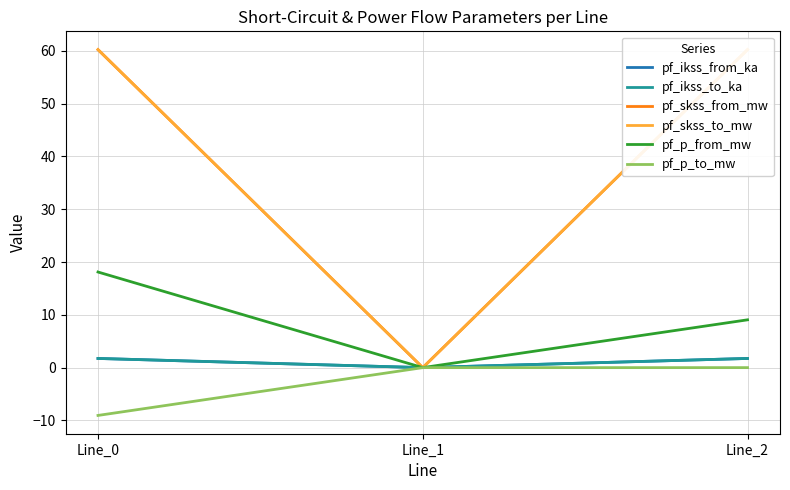

What are all the series names shown in the legend?

pf_ikss_from_ka, pf_ikss_to_ka, pf_skss_from_mw, pf_skss_to_mw, pf_p_from_mw, pf_p_to_mw